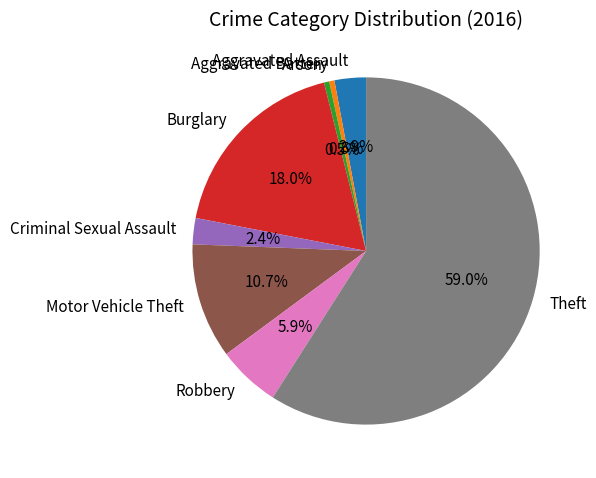

Which slice represents more than half of the pie?

Theft